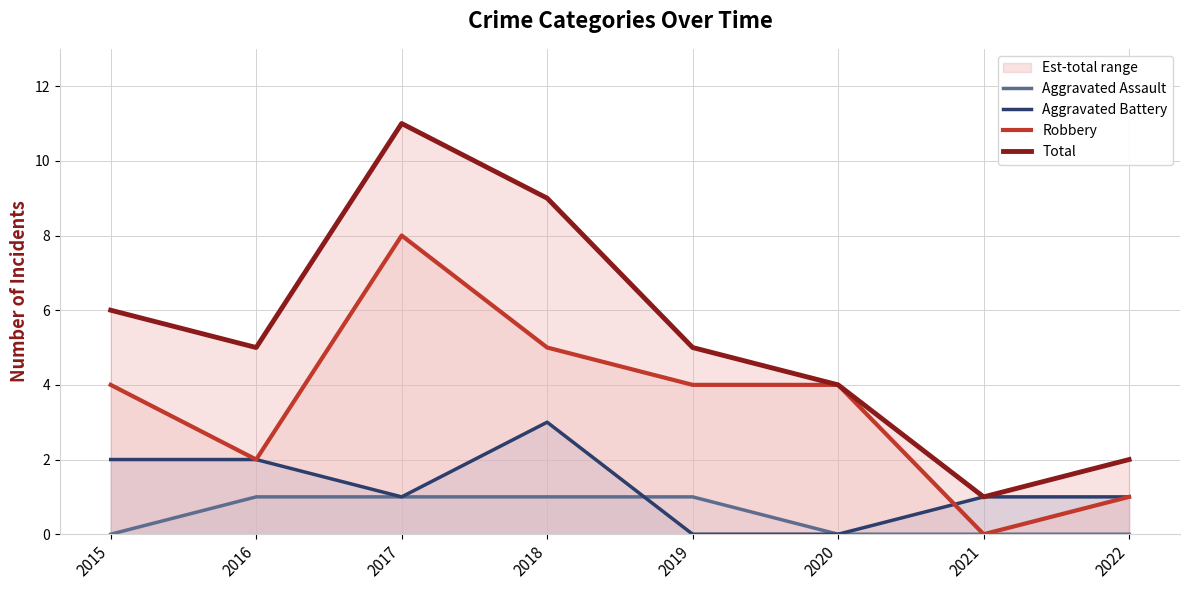

How many distinct data groups are displayed?

4